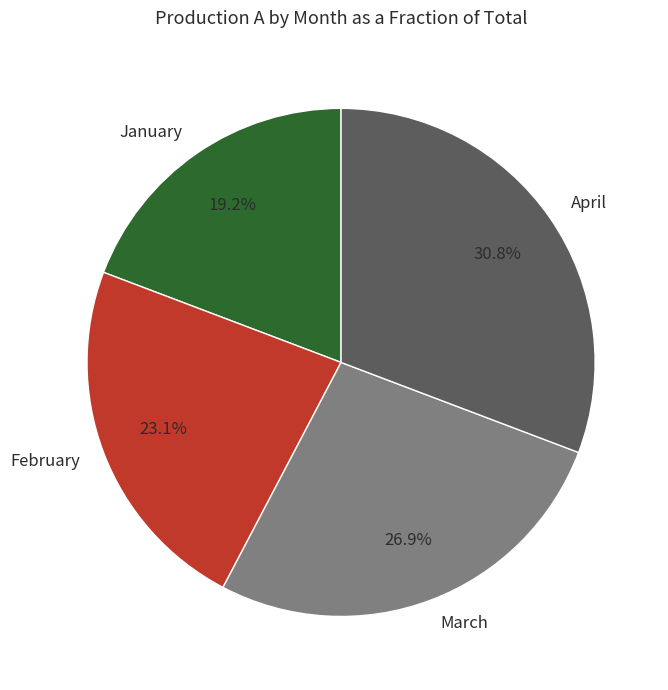

Which slice is the largest?

April